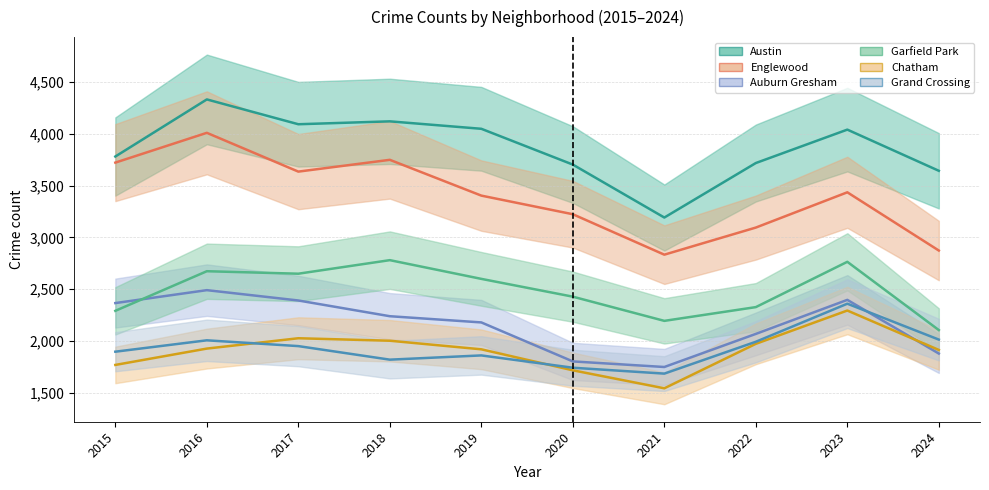

What is the value of the Grand Crossing point at the 9th from the left?

2359